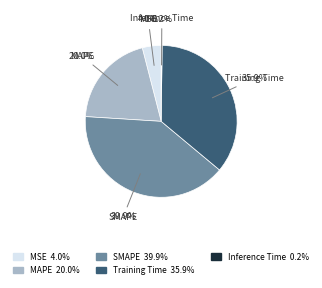

To the nearest percent, what is the difference between the largest and smallest slice percentages?

40%